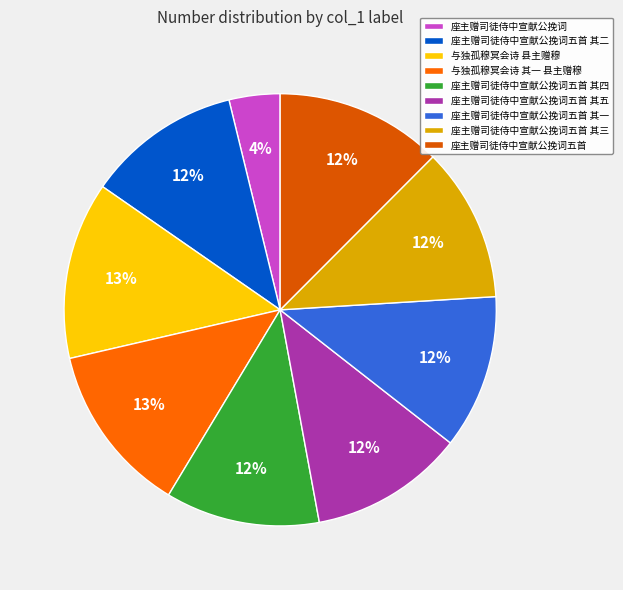

How many segments does this pie chart have?

9